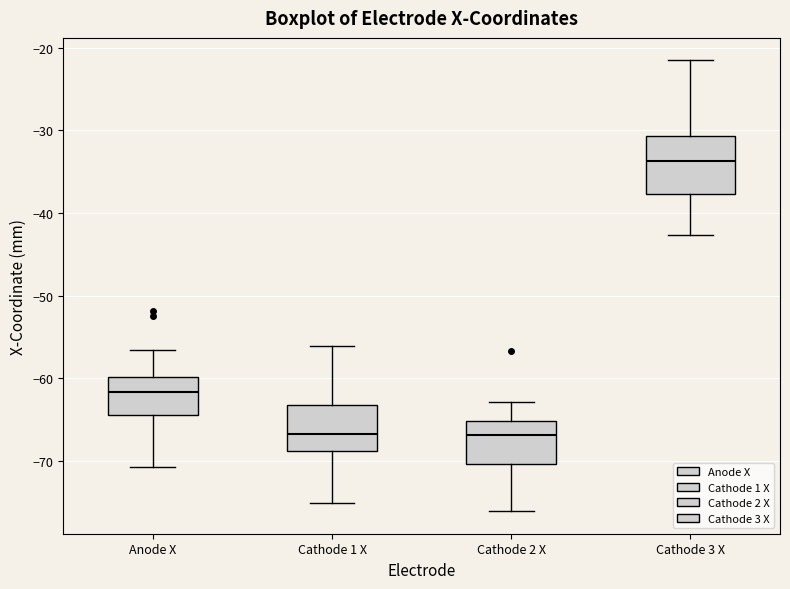

Comparing the boxes themselves (not the whiskers), which one is the tallest?

Cathode 3 X